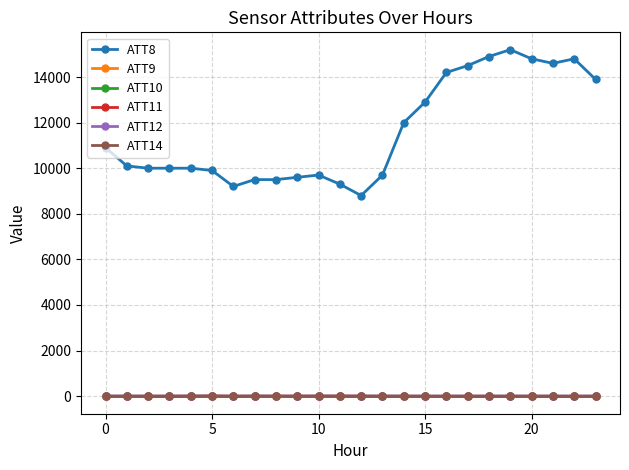

Which series has the widest spread of values?

ATT8